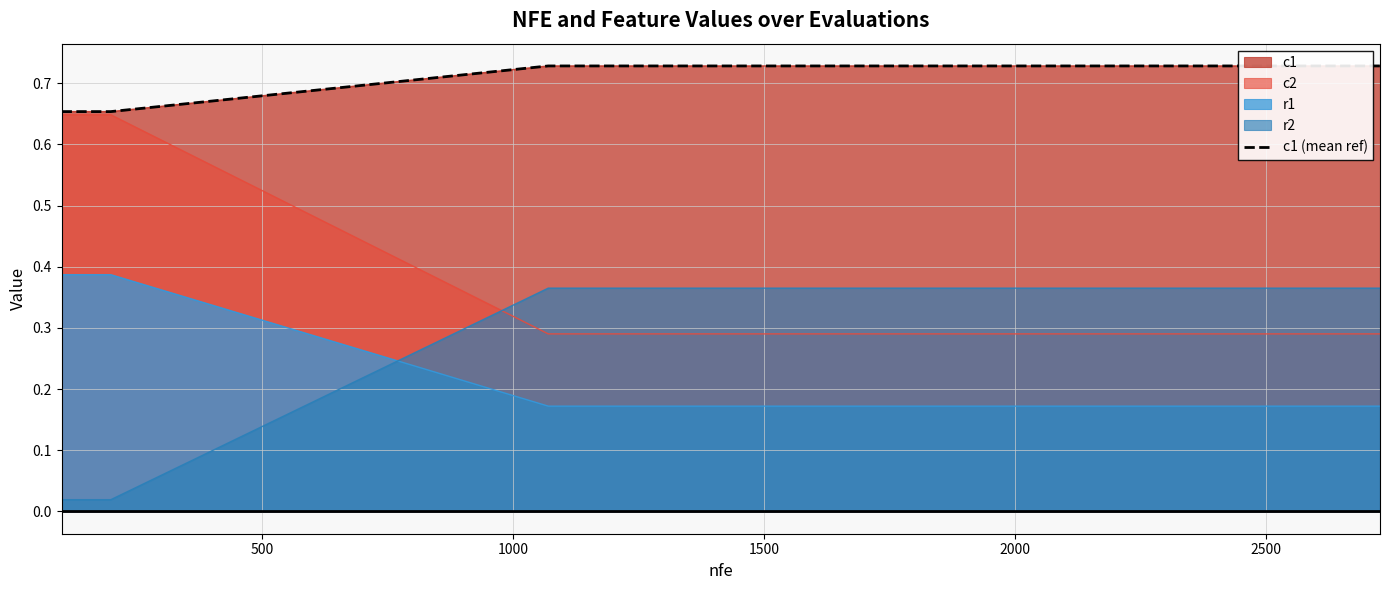

Which series ends up on top after the final intersection of r2 and r1?

r2